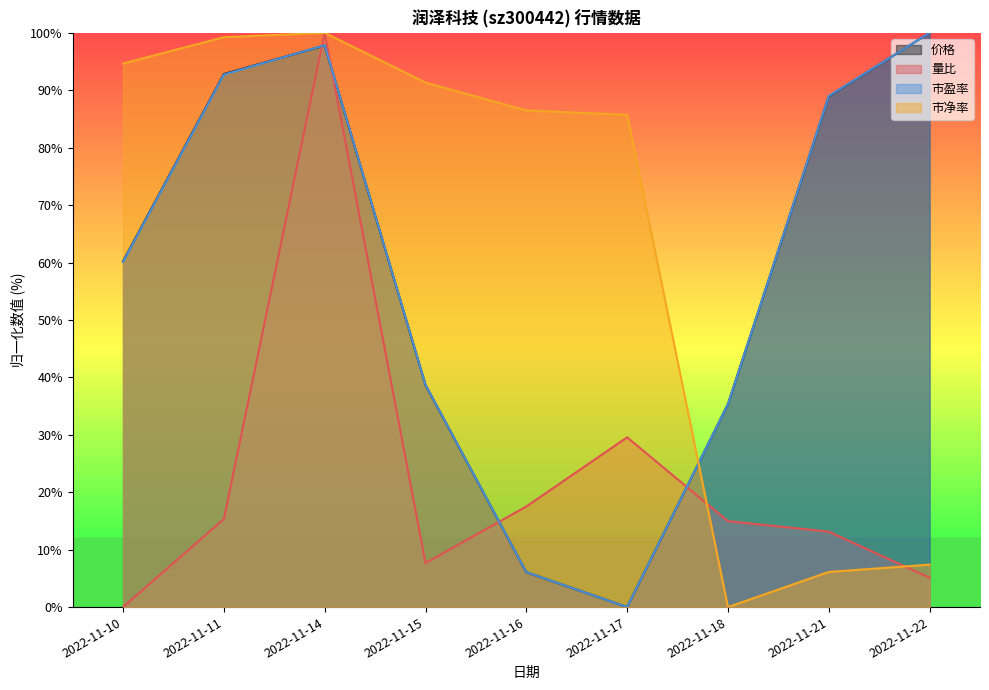

Which series has the largest range (max minus min)?

价格